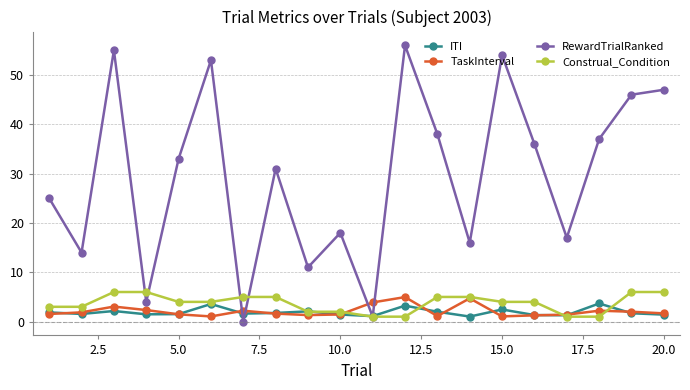

Which series has the largest total across all categories?

RewardTrialRanked